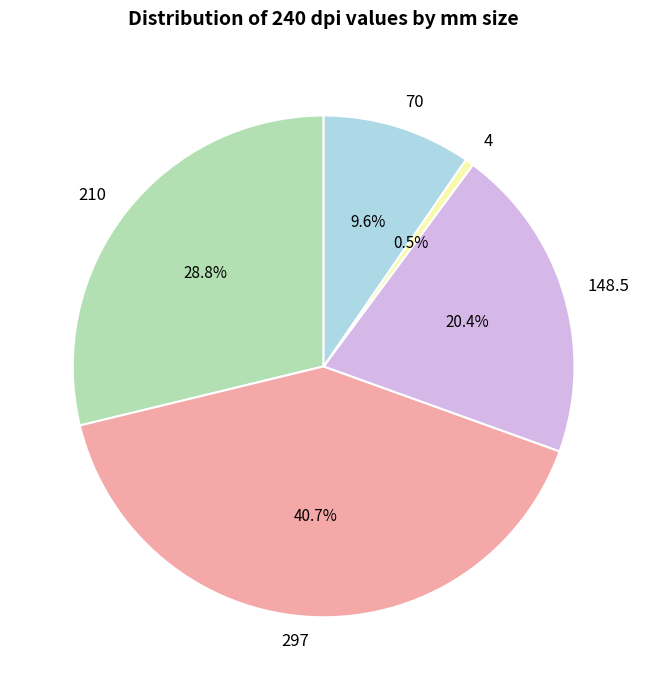

How many segments does this pie chart have?

5